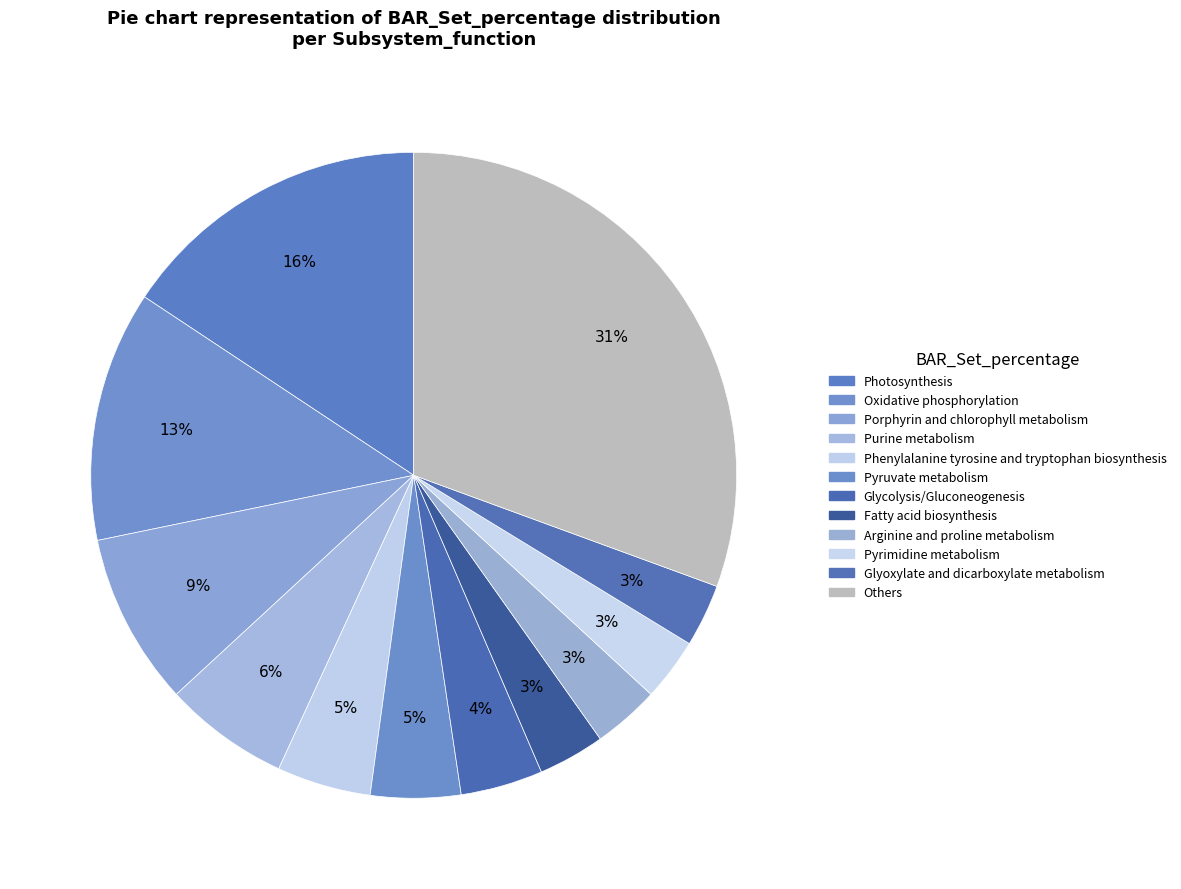

Count the number of slices in the pie.

12